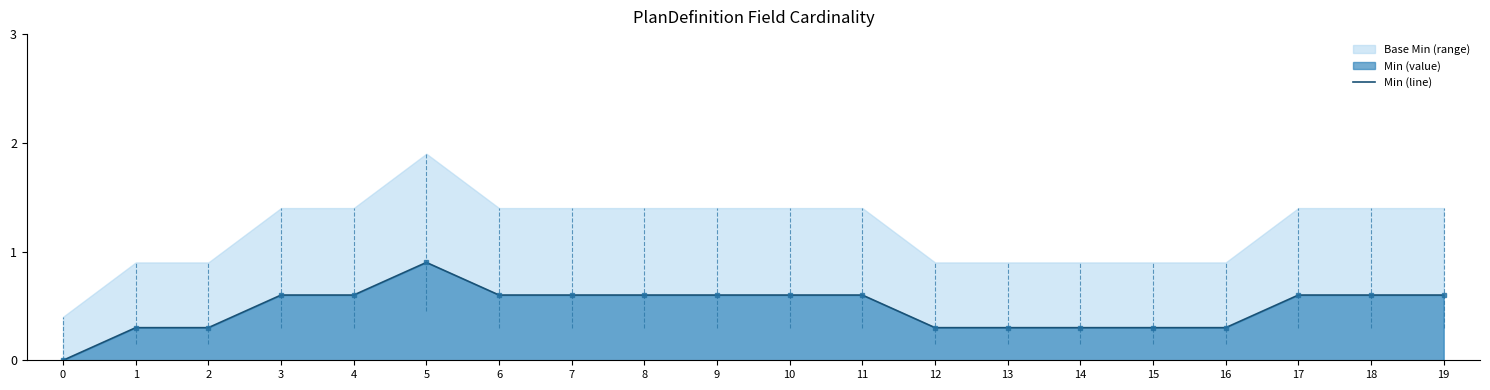

Rank the categories by value from lowest to highest.

0, 1, 2, 12, 13, 14, 15, 16, 3, 4, 6, 7, 8, 9, 10, 11, 17, 18, 19, 5